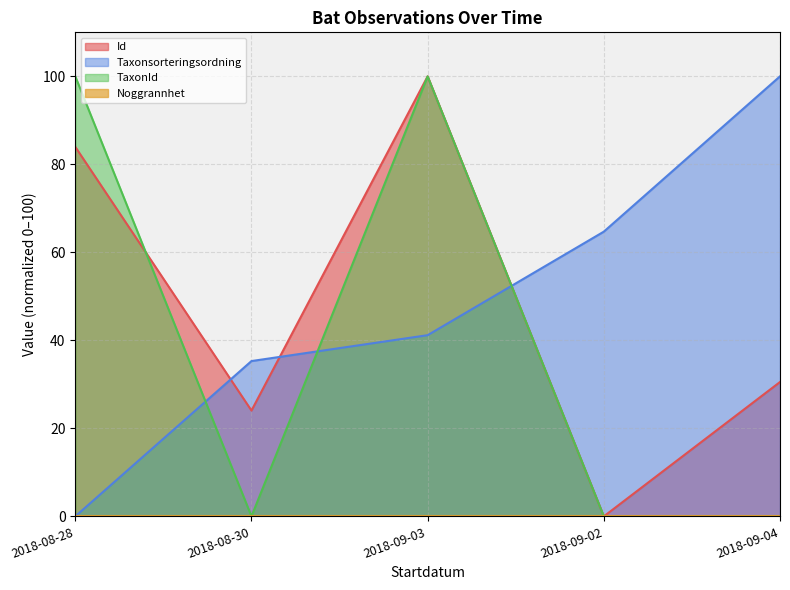

What is the label of the 1st point from the left?

2018-08-28